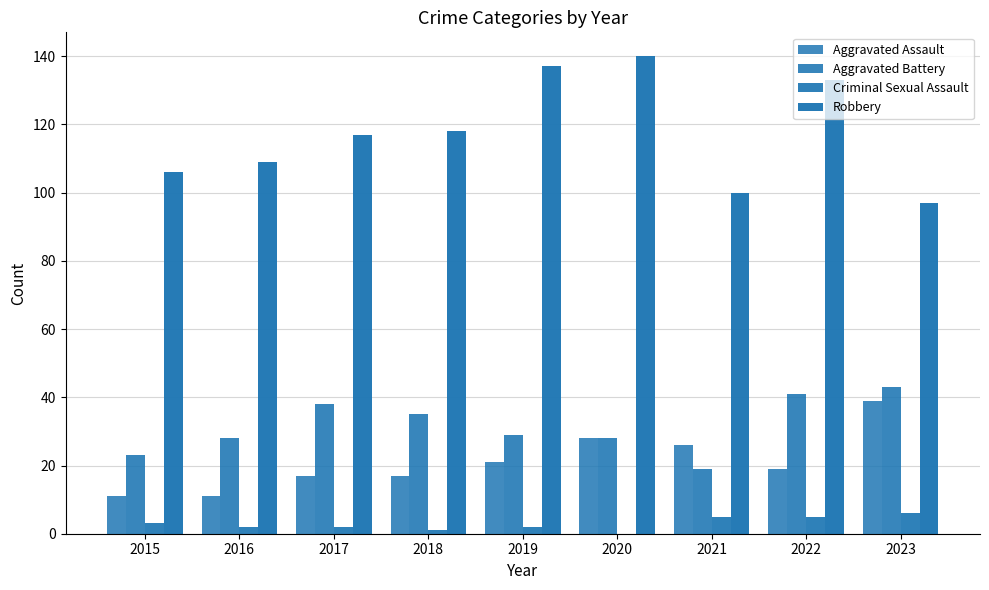

Count the number of data series in this chart.

4